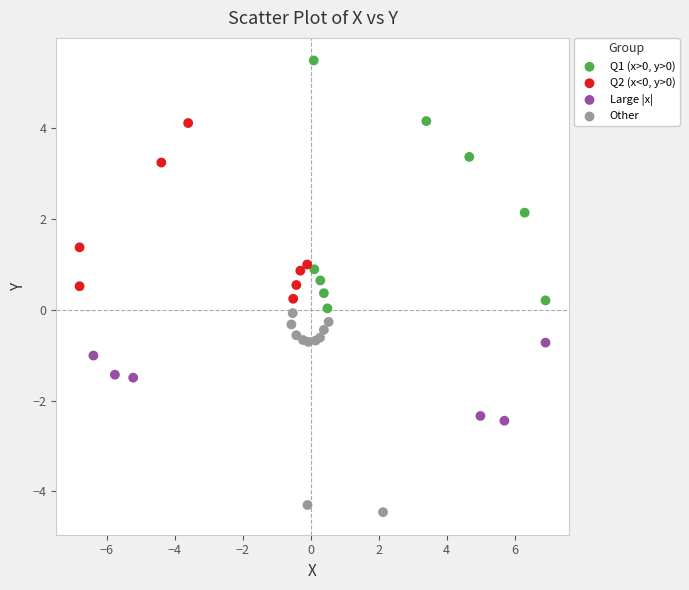

Which series reaches the minimum Y coordinate?

Other